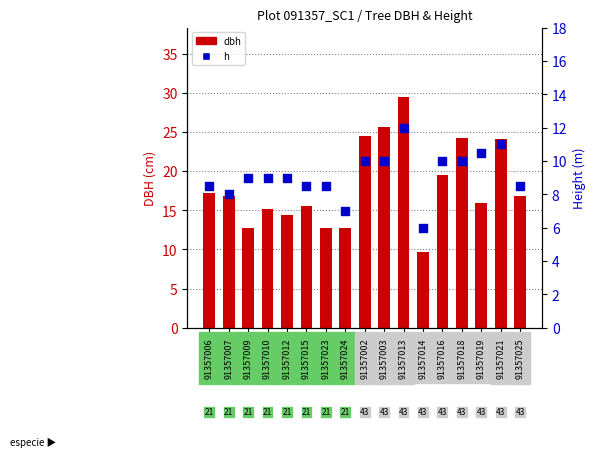

Is the value of dbh at 91357019 greater than the value of h at 91357019?

Yes